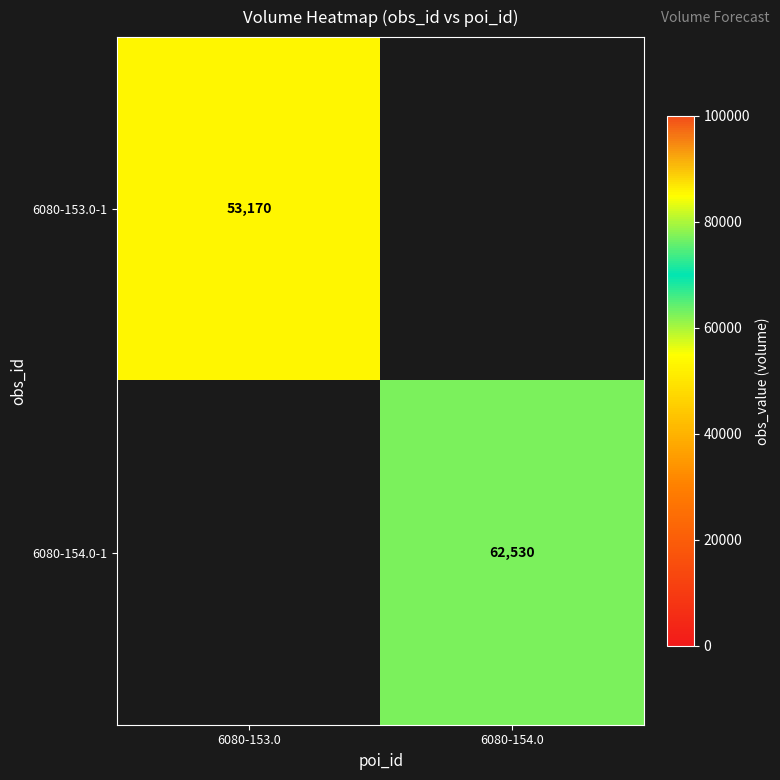

Is it true that 6080-153.0-1 equals 53170 at 6080-153.0?

True